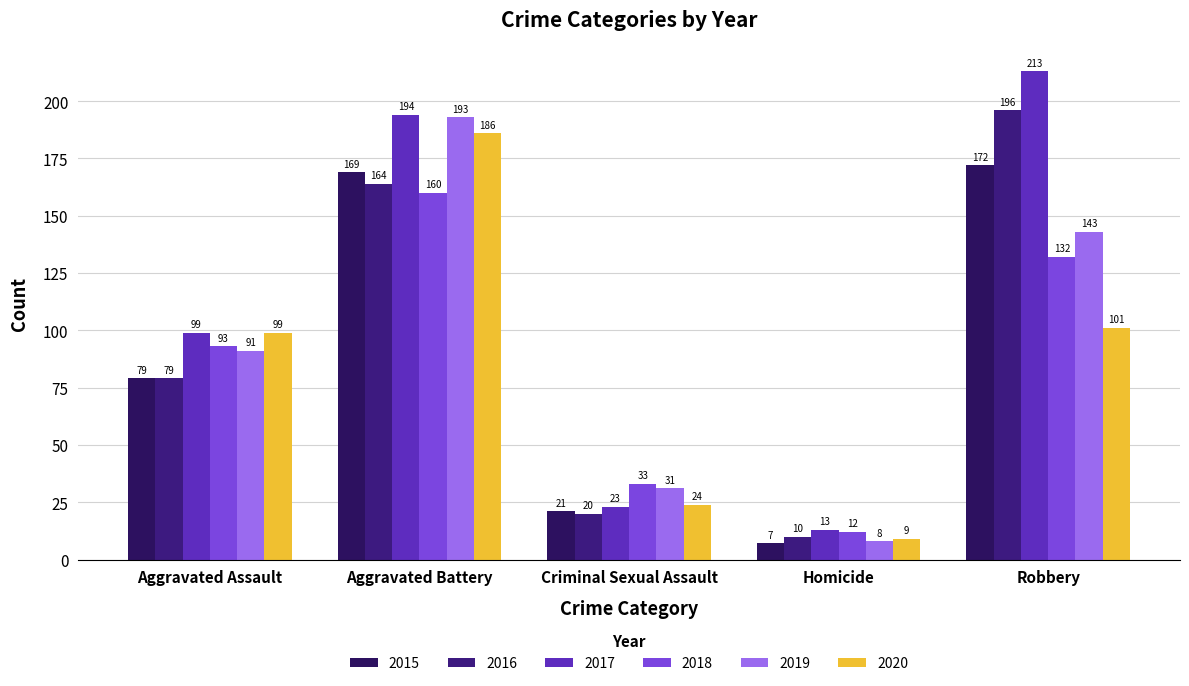

What are all the series names shown in the legend?

2015, 2016, 2017, 2018, 2019, 2020